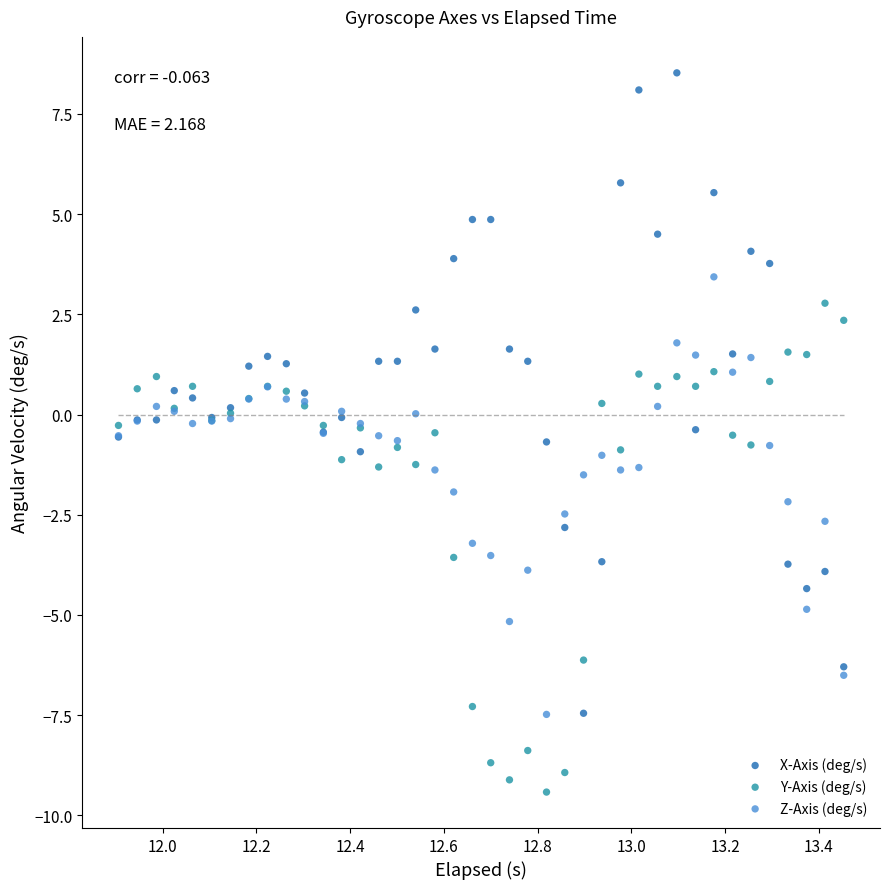

Which series has the largest Y range (max minus min)?

X-Axis (deg/s)